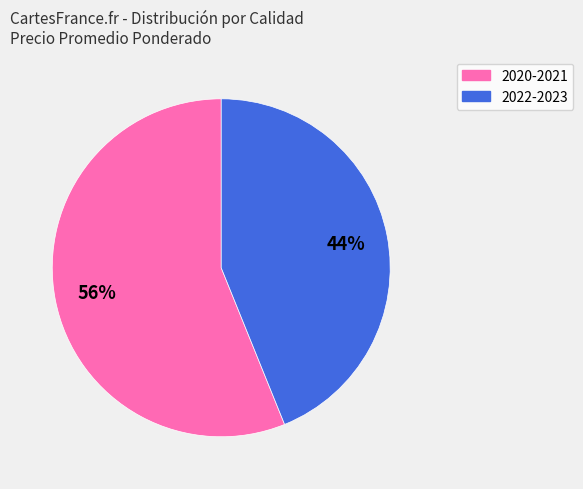

How many slices are in this pie chart?

2